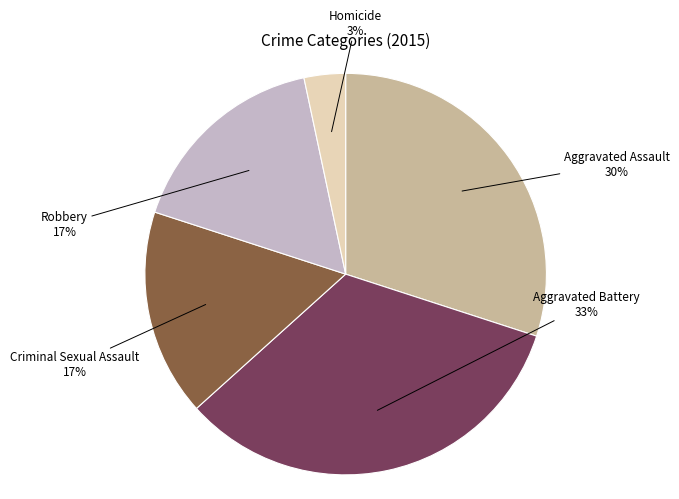

Is there a majority slice in this chart?

No